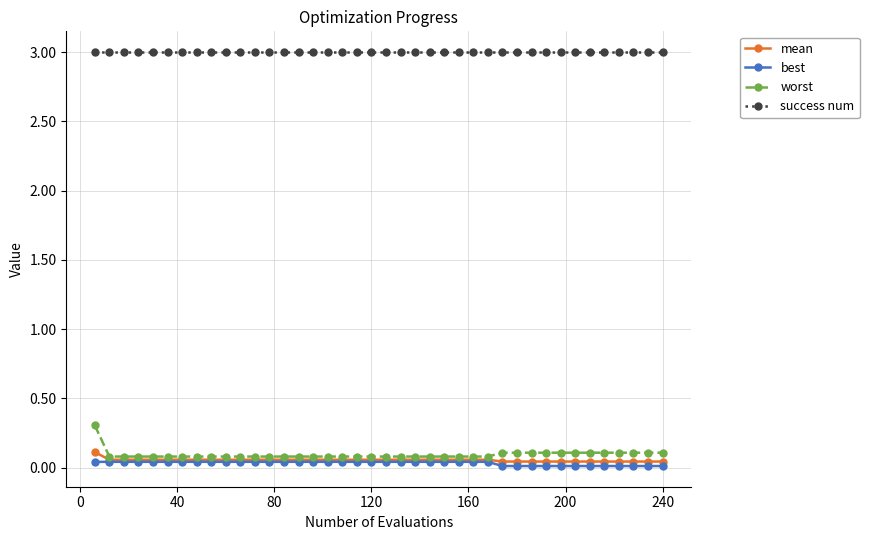

Which series has the largest total across all categories?

success num